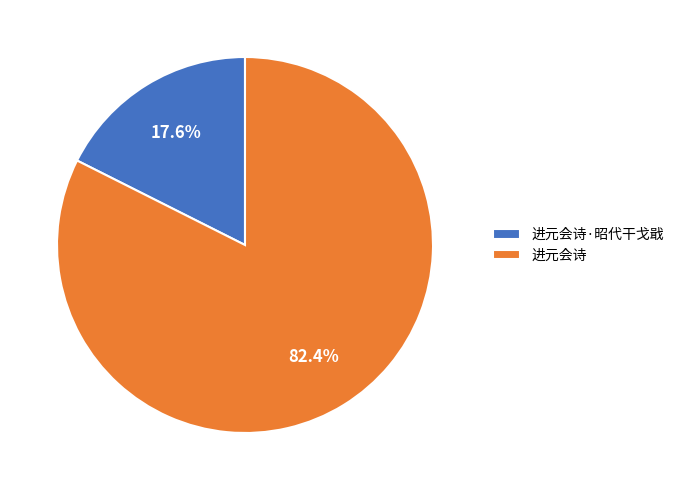

Which has a higher value, 进元会诗 or 进元会诗·昭代干戈戢?

进元会诗